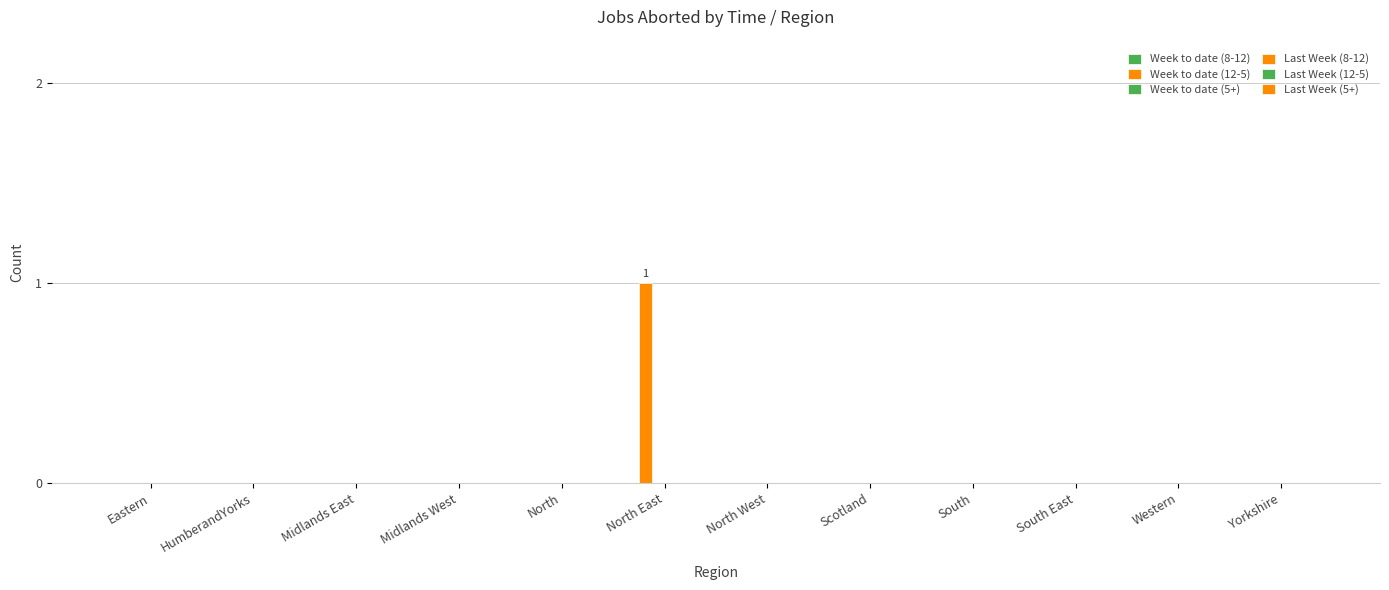

Reading left to right, list all the values displayed in this chart.

Week to date (8-12): Eastern=0	HumberandYorks=0	Midlands East=0	Midlands West=0	North=0	North East=0	North West=0	Scotland=0	South=0	South East=0	Western=0	Yorkshire=0
Week to date (12-5): Eastern=0	HumberandYorks=0	Midlands East=0	Midlands West=0	North=0	North East=1	North West=0	Scotland=0	South=0	South East=0	Western=0	Yorkshire=0
Week to date (5+): Eastern=0	HumberandYorks=0	Midlands East=0	Midlands West=0	North=0	North East=0	North West=0	Scotland=0	South=0	South East=0	Western=0	Yorkshire=0
Last Week (8-12): Eastern=0	HumberandYorks=0	Midlands East=0	Midlands West=0	North=0	North East=0	North West=0	Scotland=0	South=0	South East=0	Western=0	Yorkshire=0
Last Week (12-5): Eastern=0	HumberandYorks=0	Midlands East=0	Midlands West=0	North=0	North East=0	North West=0	Scotland=0	South=0	South East=0	Western=0	Yorkshire=0
Last Week (5+): Eastern=0	HumberandYorks=0	Midlands East=0	Midlands West=0	North=0	North East=0	North West=0	Scotland=0	South=0	South East=0	Western=0	Yorkshire=0